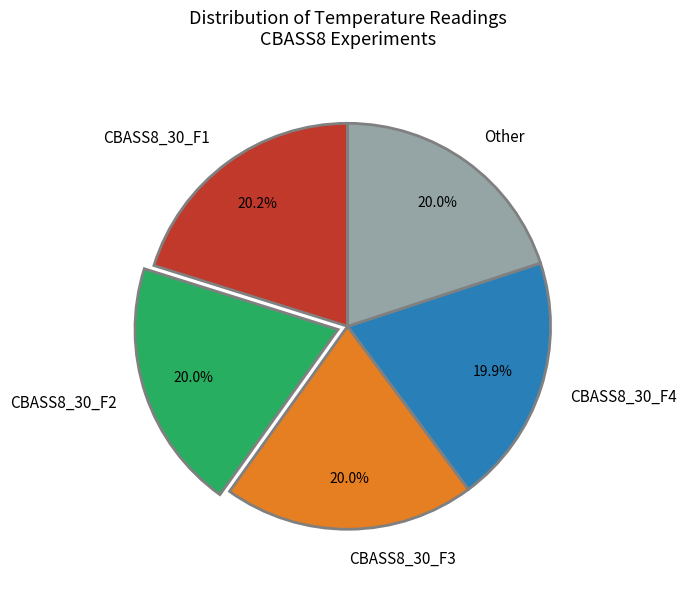

Is it true that Other is 12% of the pie?

False